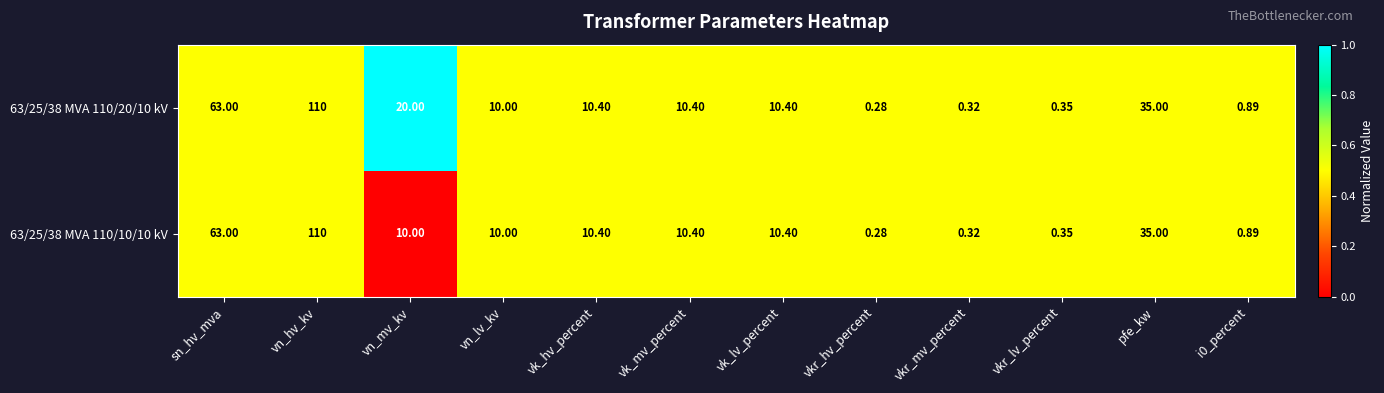

Which label corresponds to the largest value in the chart?

vn_hv_kv